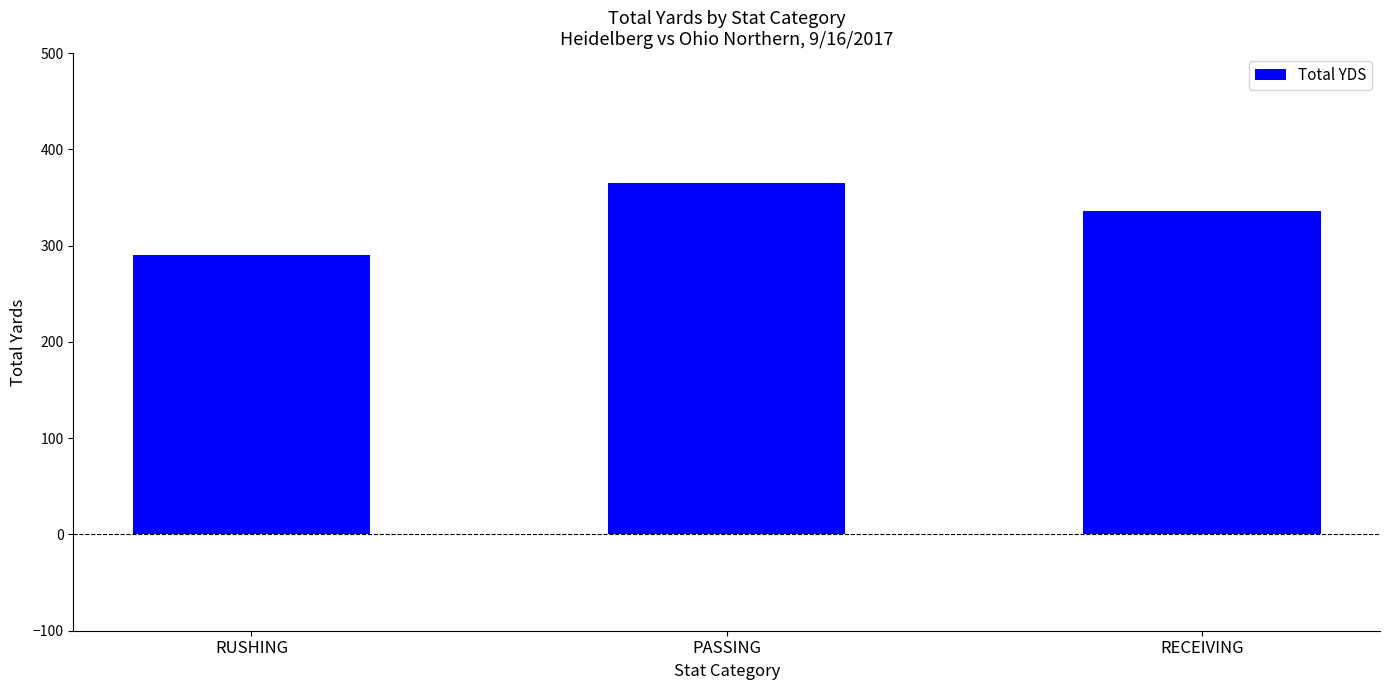

What is the label of the 2nd bar from the left?

PASSING